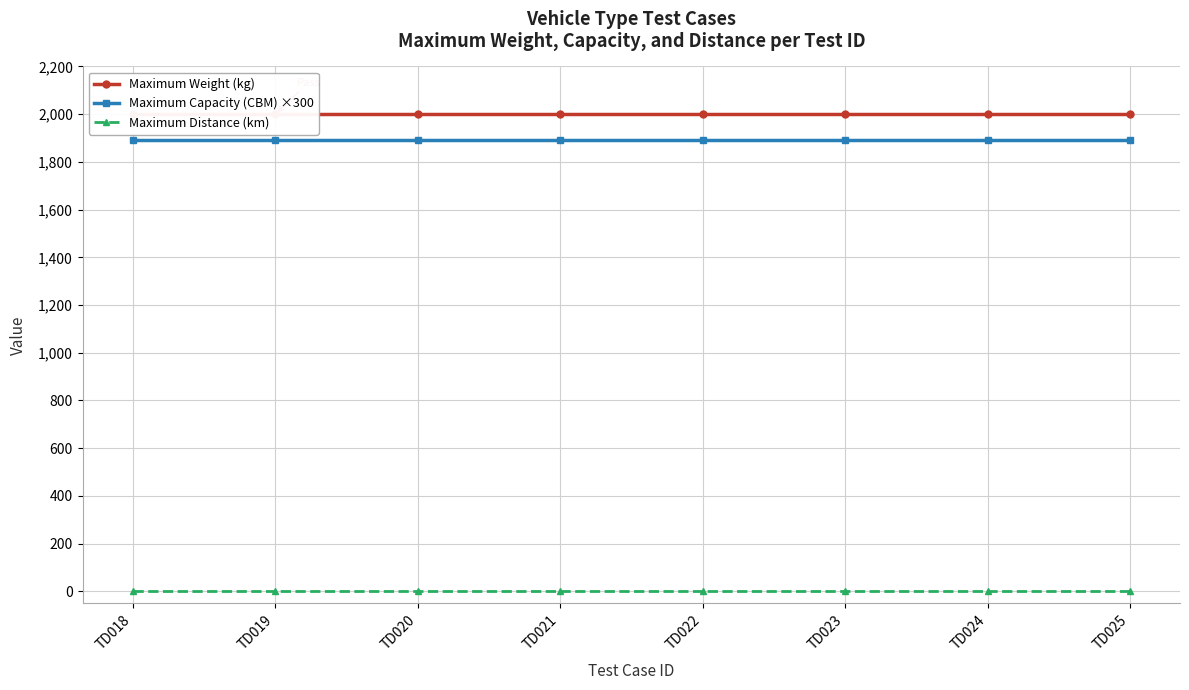

What is the total value across all series at TD025?

3890